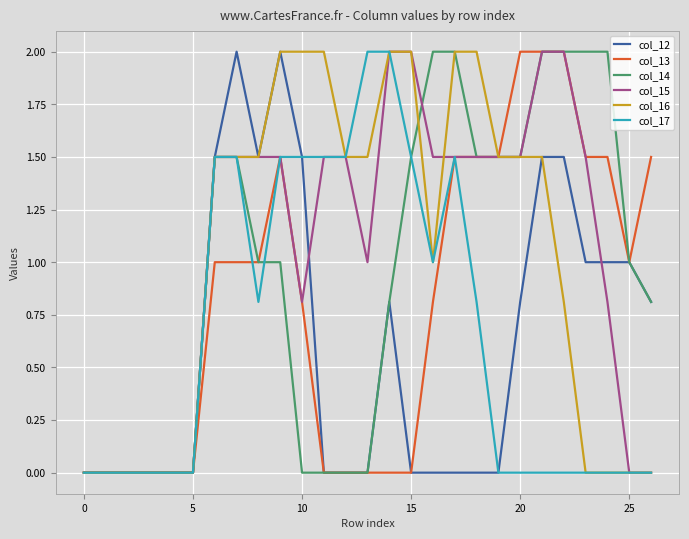

What is the highest value of the col_12 series?

2.0